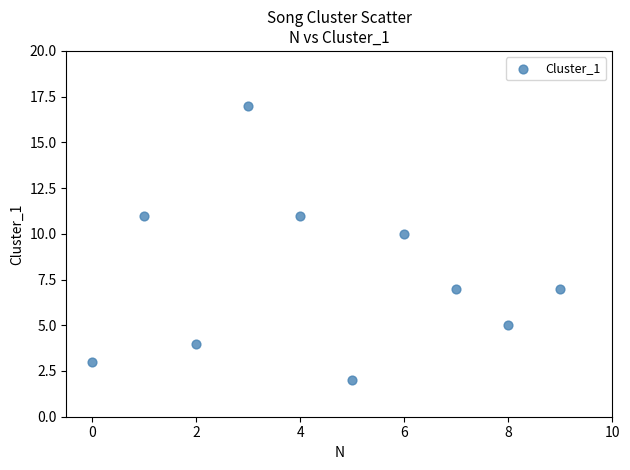

What Y value in the scatter plot is closest to 9?

10